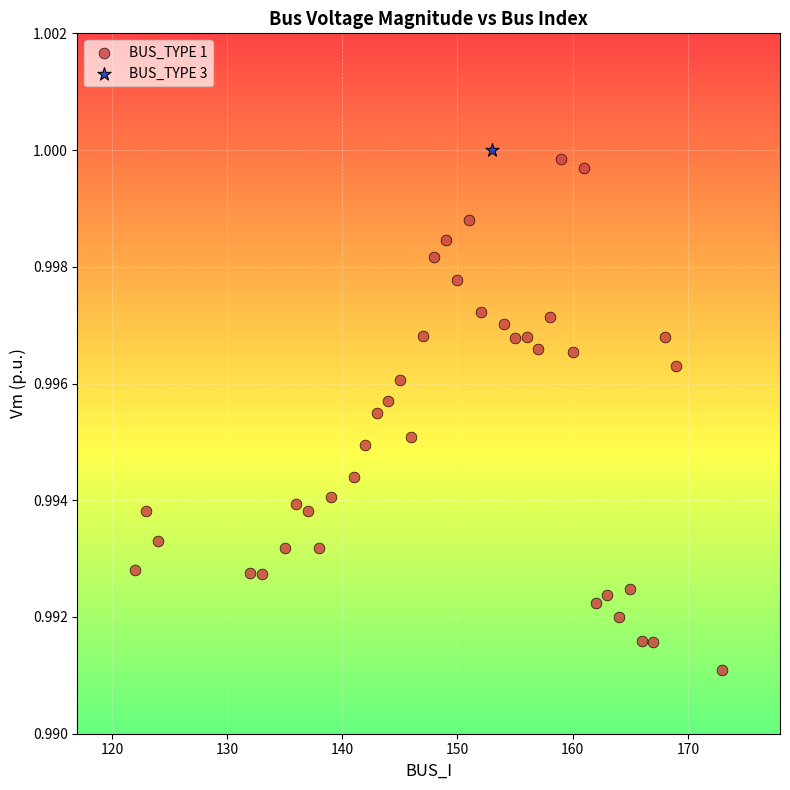

What are all the series names shown in the legend?

BUS_TYPE 1, BUS_TYPE 3